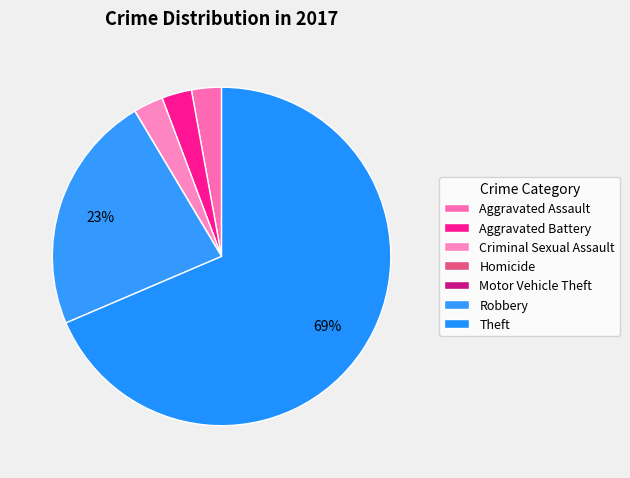

How many segments does this pie chart have?

7